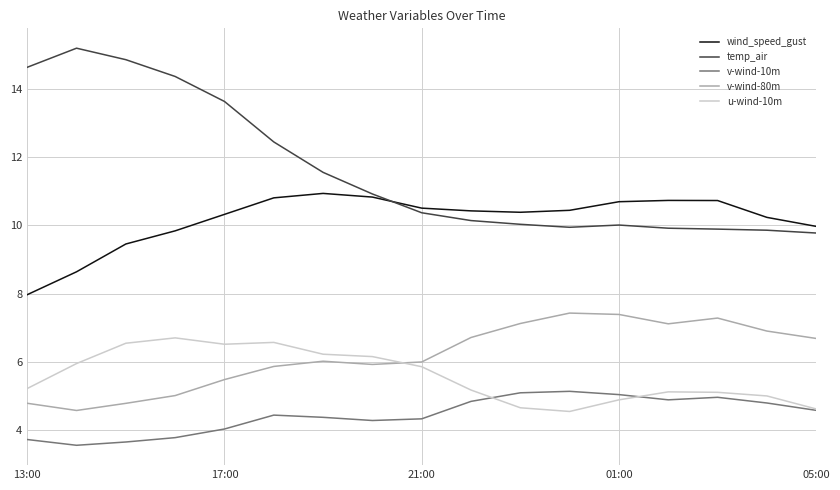

What is the greatest value displayed?

15.2